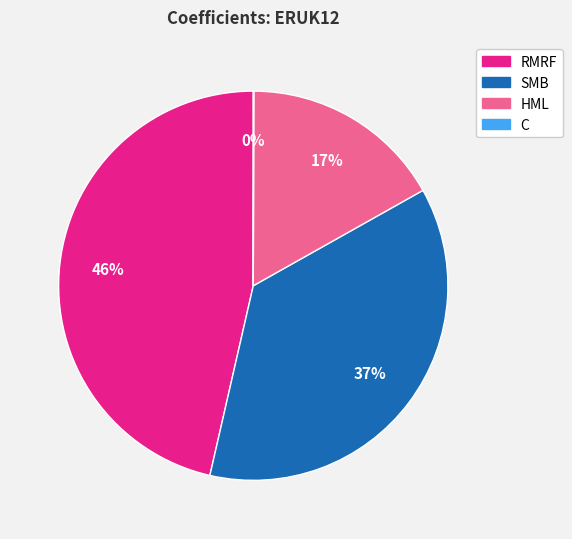

To the nearest percent, what portion does RMRF represent?

46%